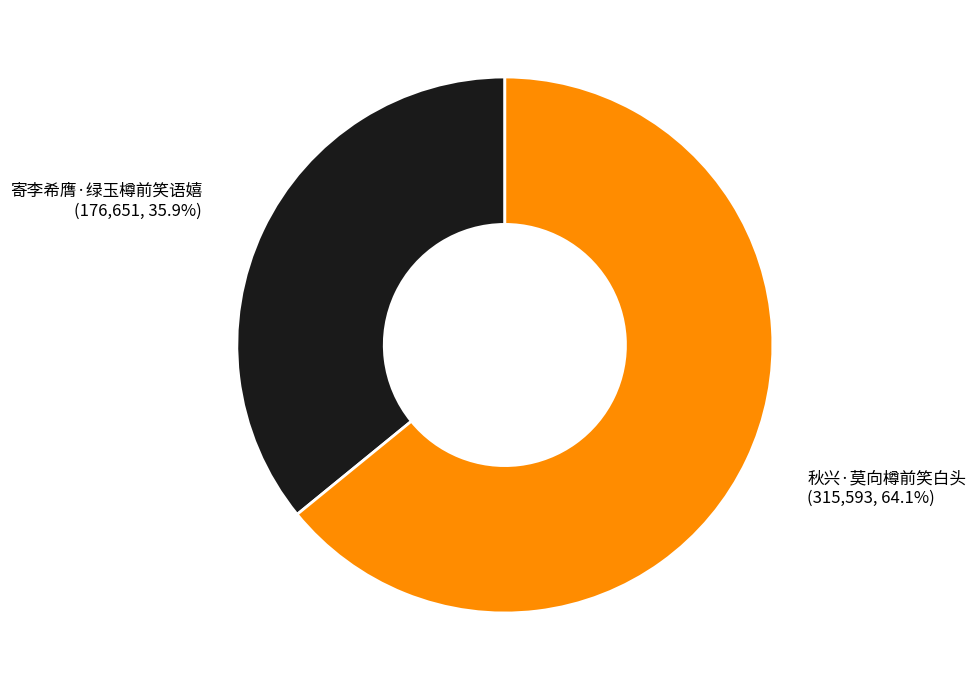

What is the smallest slice in the pie chart?

寄李希膺·绿玉樽前笑语嬉